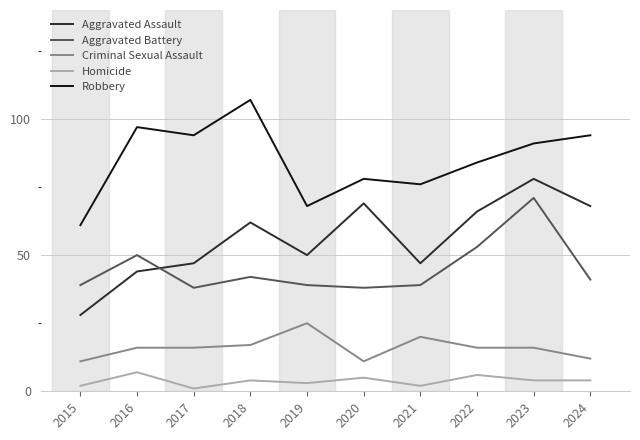

Is this an area chart (filled region under the line)?

No